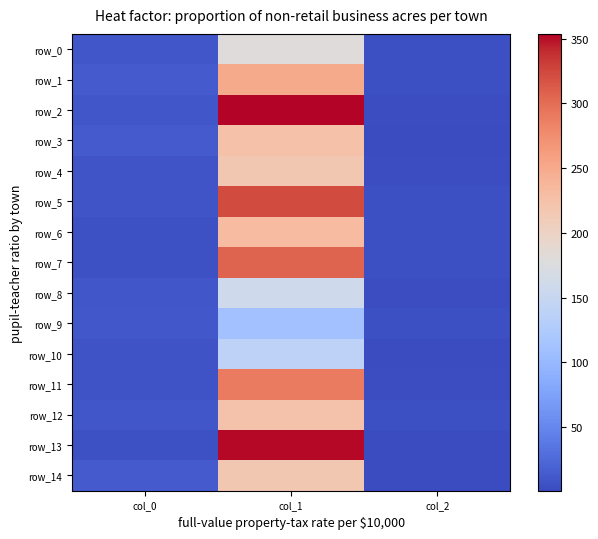

Is it true that row_10 equals 6.7 at col_0?

True